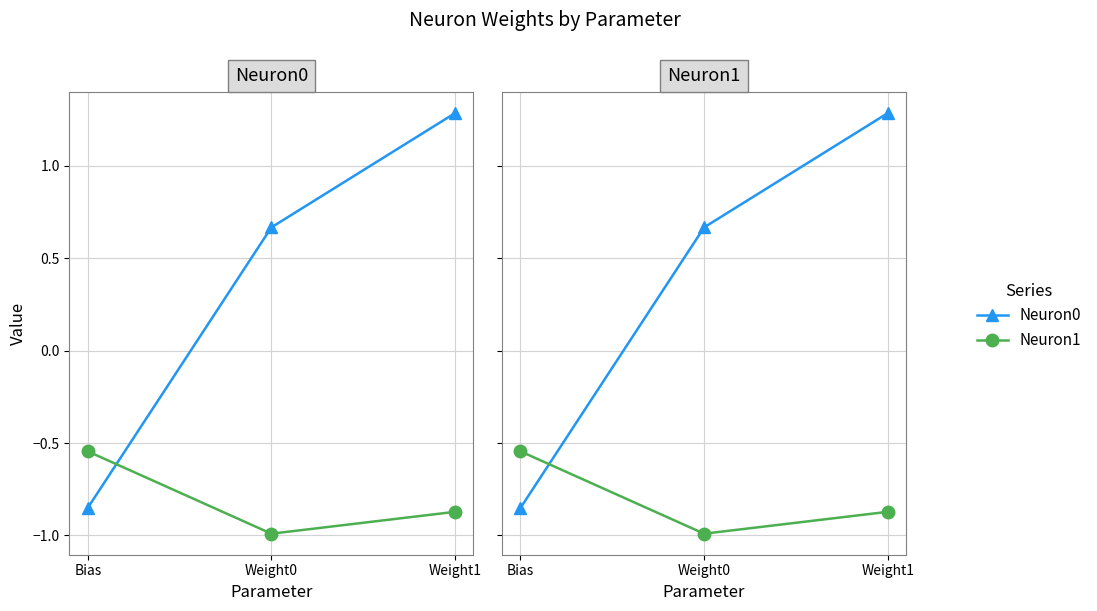

What is the sum of the Neuron1 values at Bias and Weight0?

-1.5